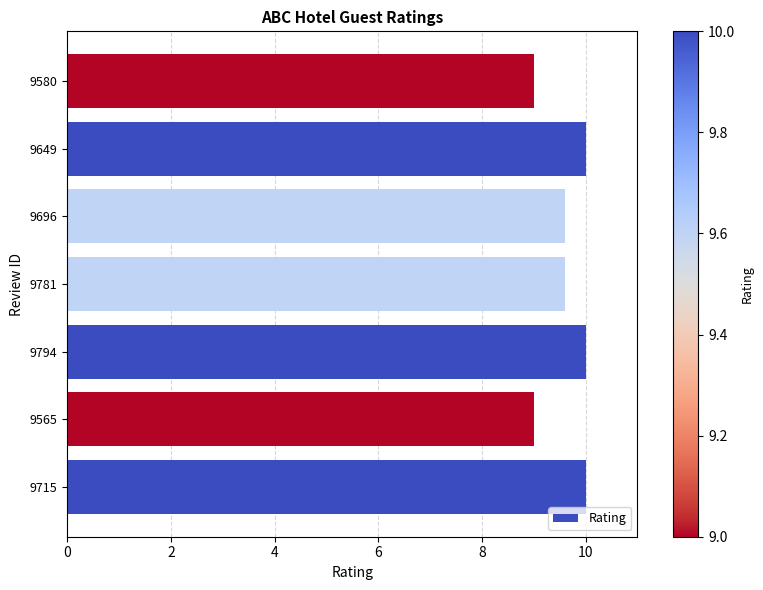

Does the chart contain stacked bars?

No